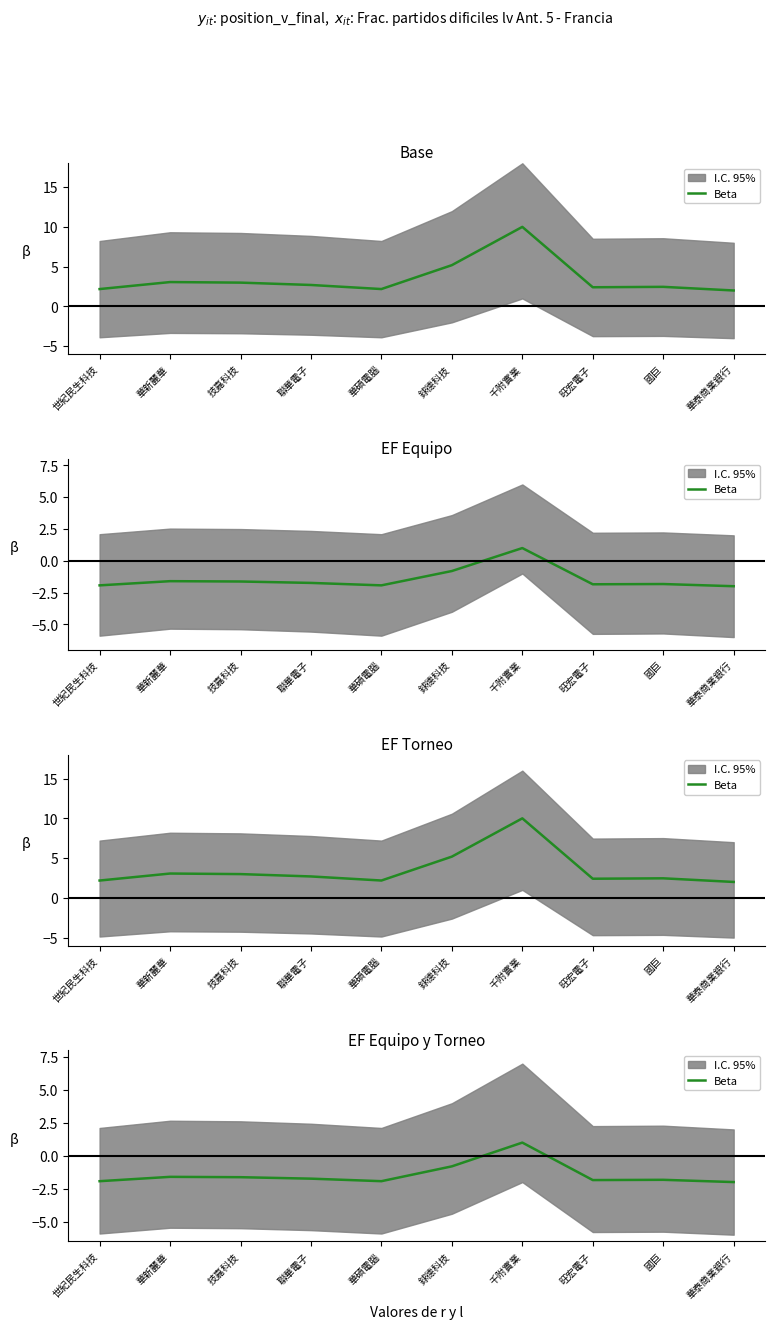

What is the value of the 2nd point from the left?

-1.6